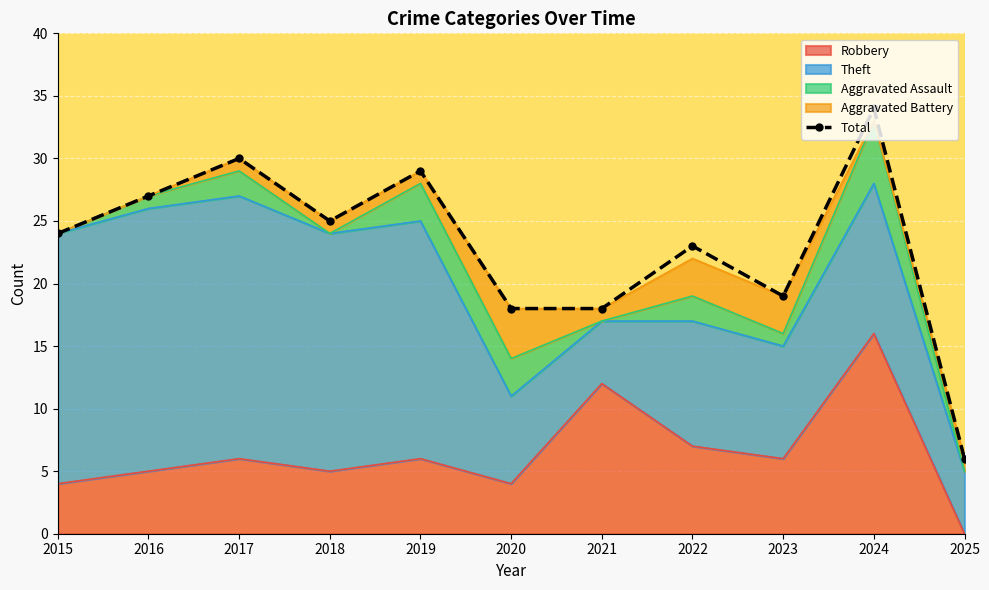

What is the average value?

23